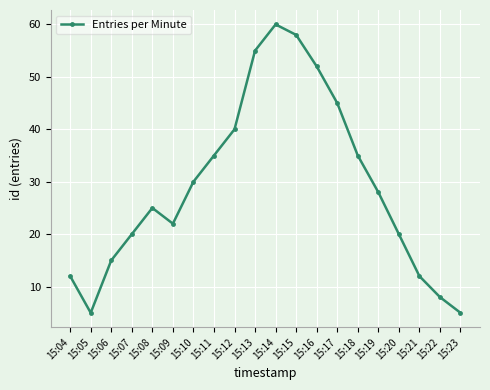

True or false: the data shows 18 at 15:19.

False